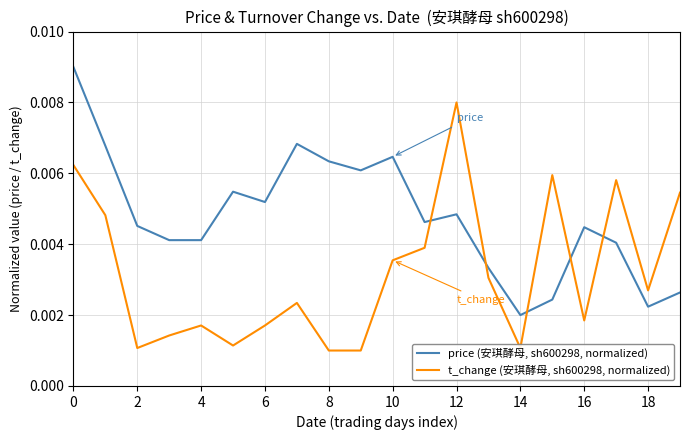

Which series ends up on top after the final intersection of price (安琪酵母, sh600298, normalized) and t_change (安琪酵母, sh600298, normalized)?

t_change (安琪酵母, sh600298, normalized)